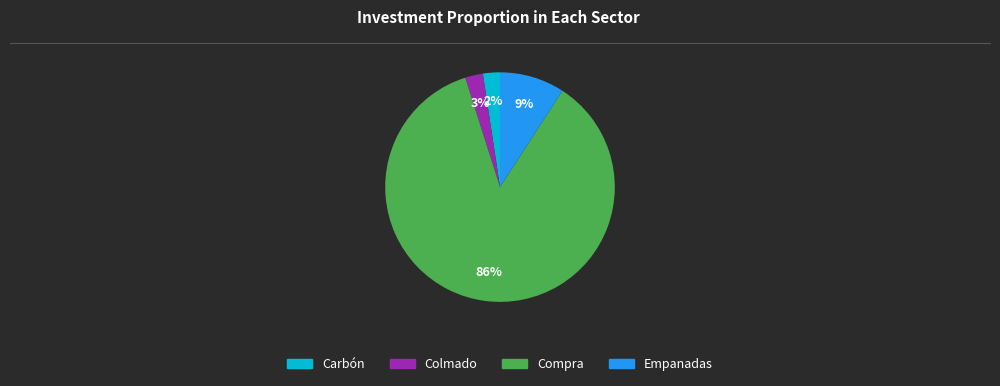

Which has a higher value, Empanadas or Carbón?

Empanadas